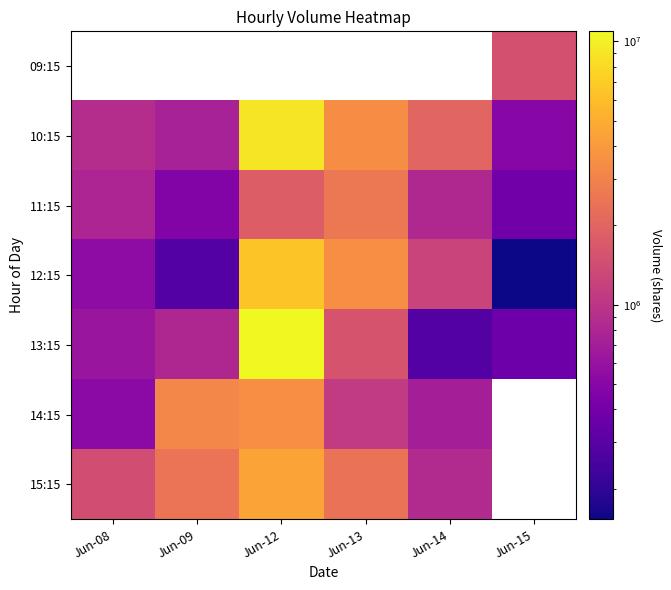

True or false: 10:15 has a value of 1232030.0 at Jun-08.

False